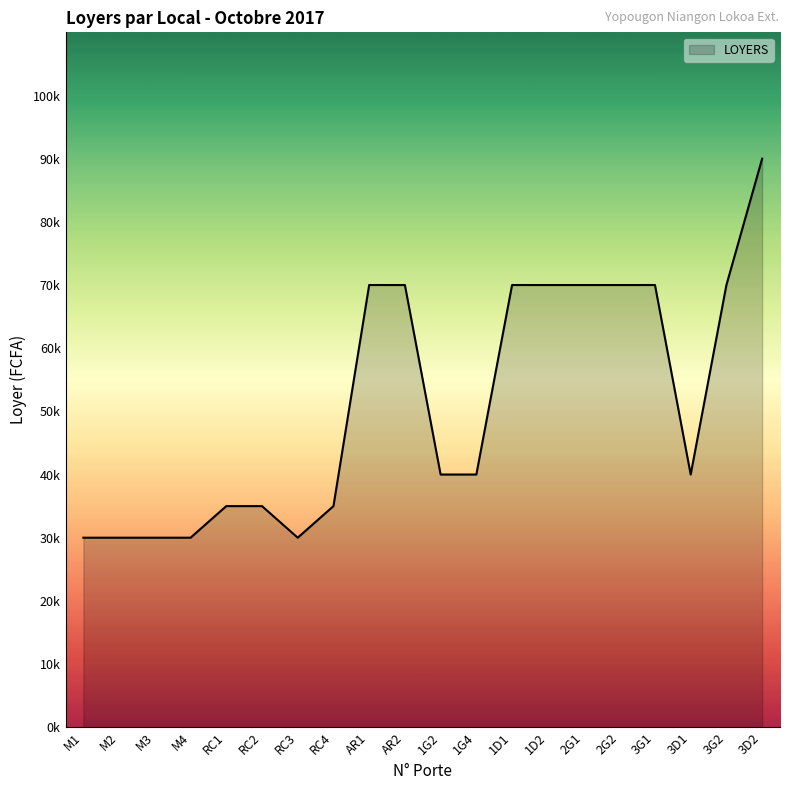

Does the chart have visible grid lines?

No